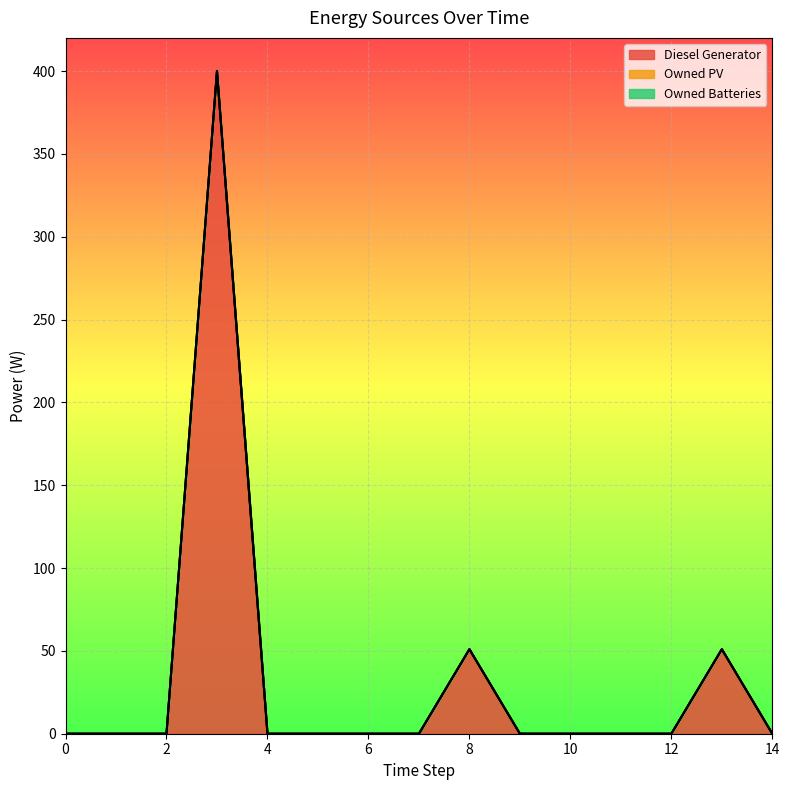

Is the value of Owned PV at 13 greater than the value of Diesel Generator at 12?

No